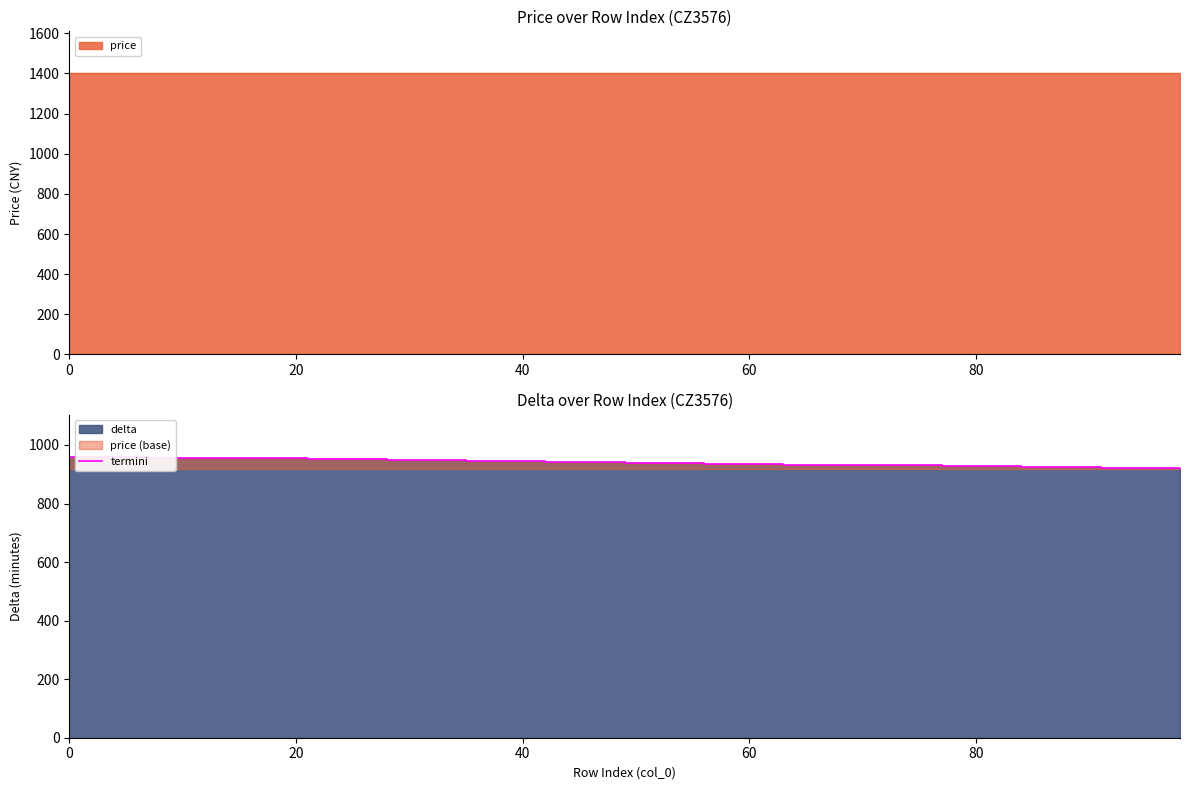

What is the difference between the maximum and minimum values?

42